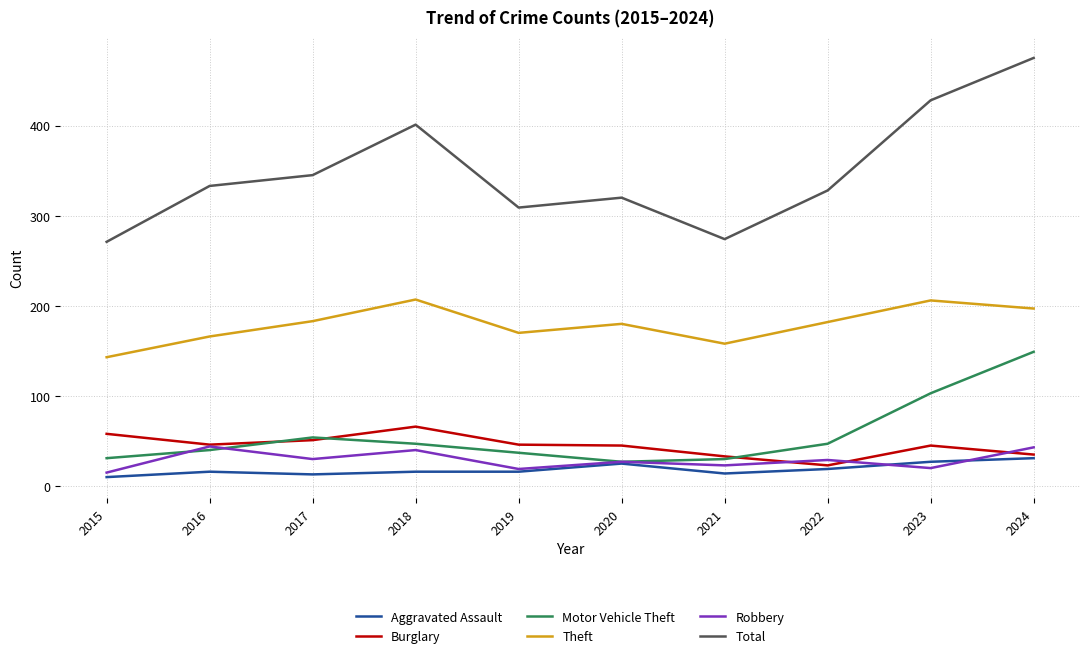

True or false: Theft and Aggravated Assault intersect in this chart.

False